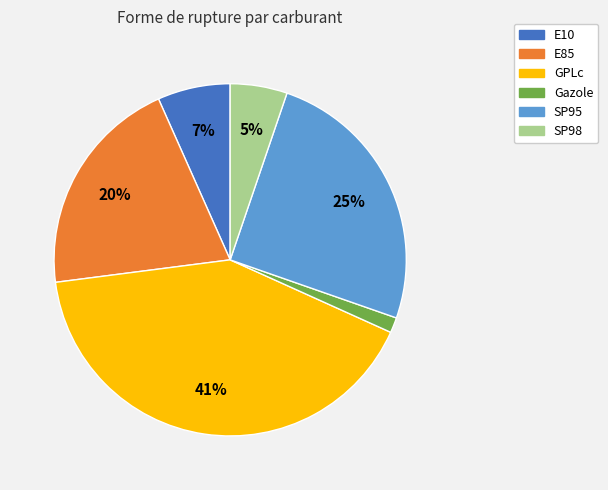

Between Gazole and E85, which is larger?

E85